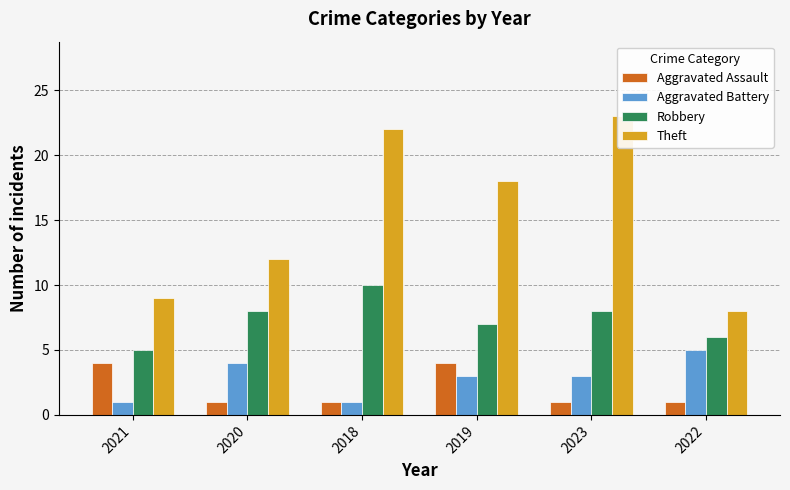

Where is Aggravated Assault nearest to the value 2?

2020